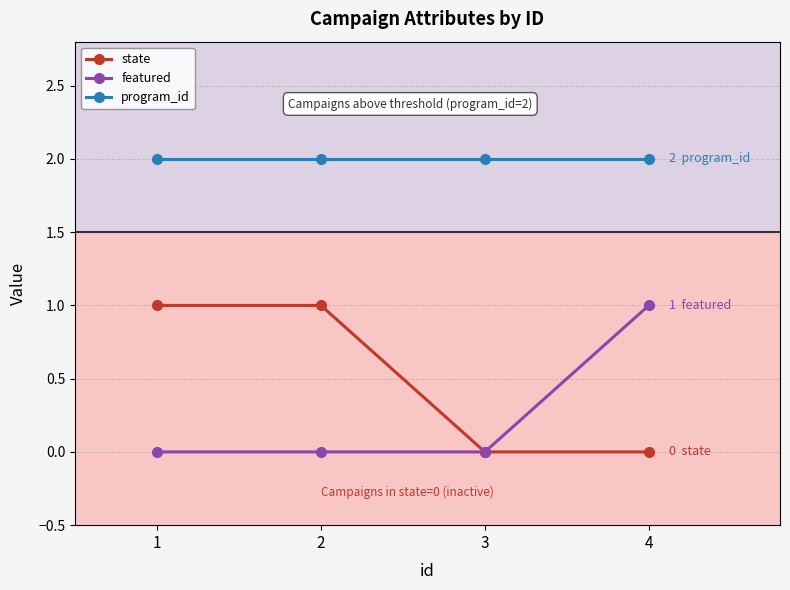

True or false: featured has more than 2 interior local peaks.

False